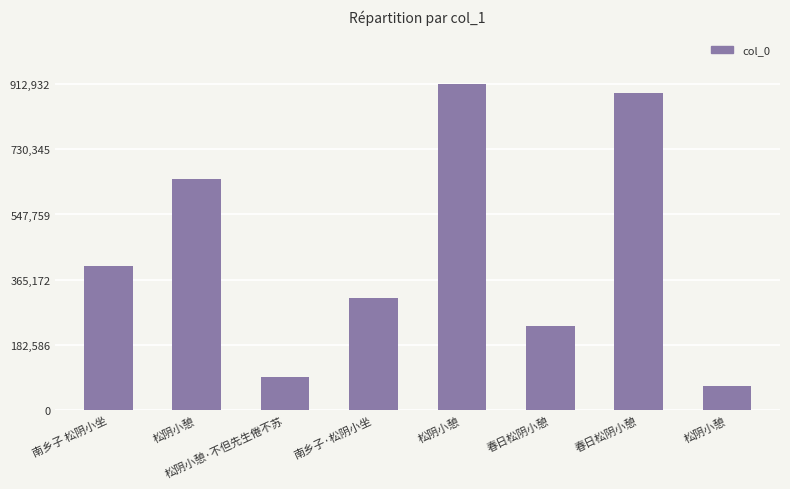

Are the bars horizontal?

No